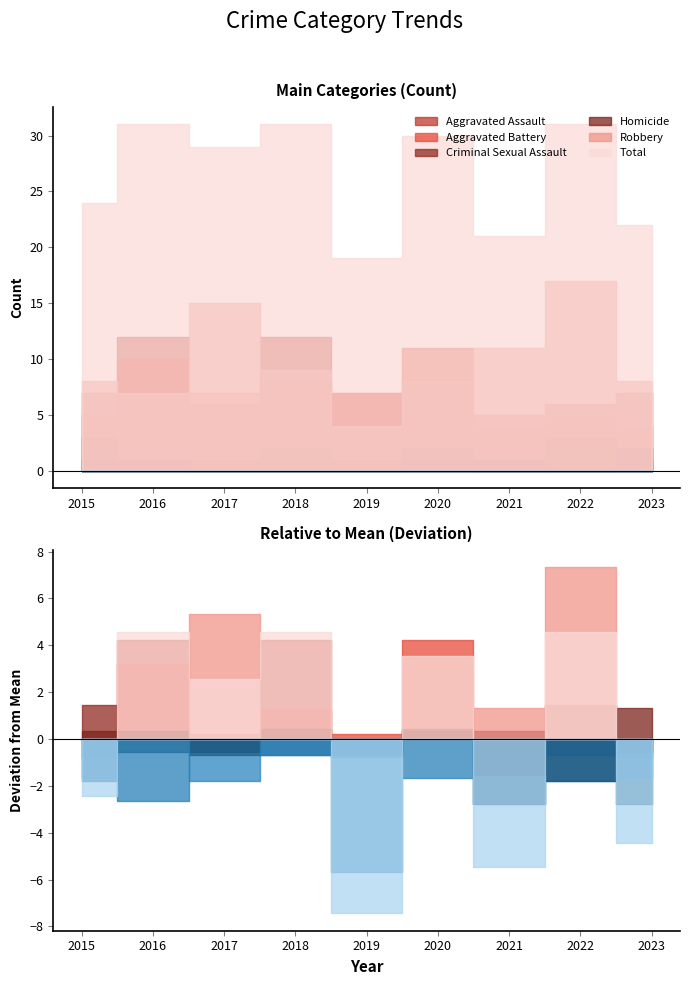

Read the Homicide value at 2020.

1